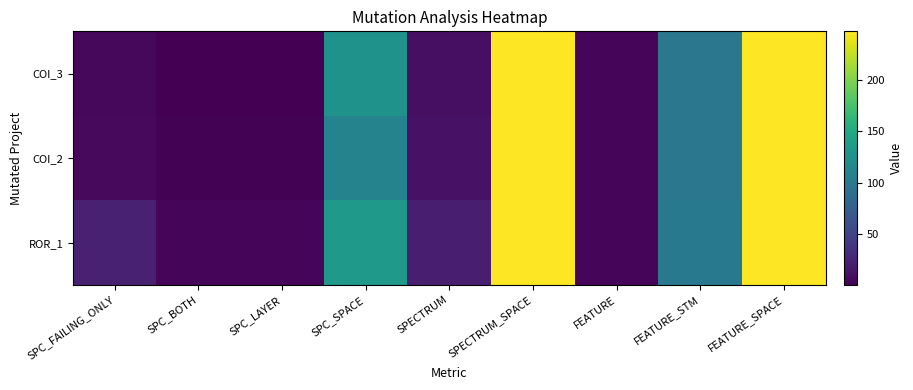

What is the sum of the COI_2 values at FEATURE_SPACE and SPC_LAYER?

249